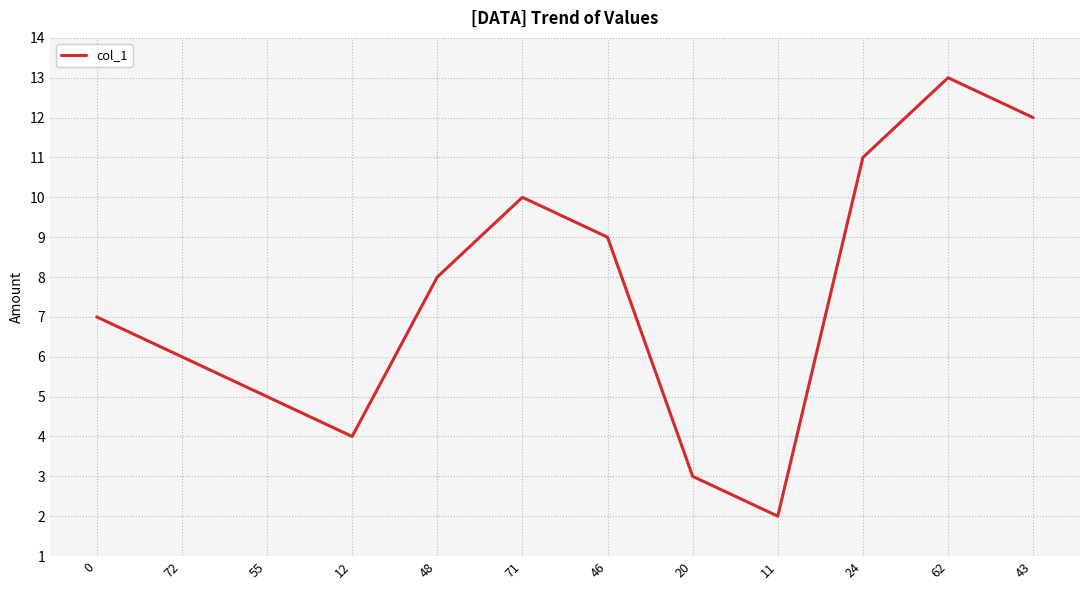

Reading left to right, list all the values displayed in this chart.

7	6	5	4	8	10	9	3	2	11	13	12